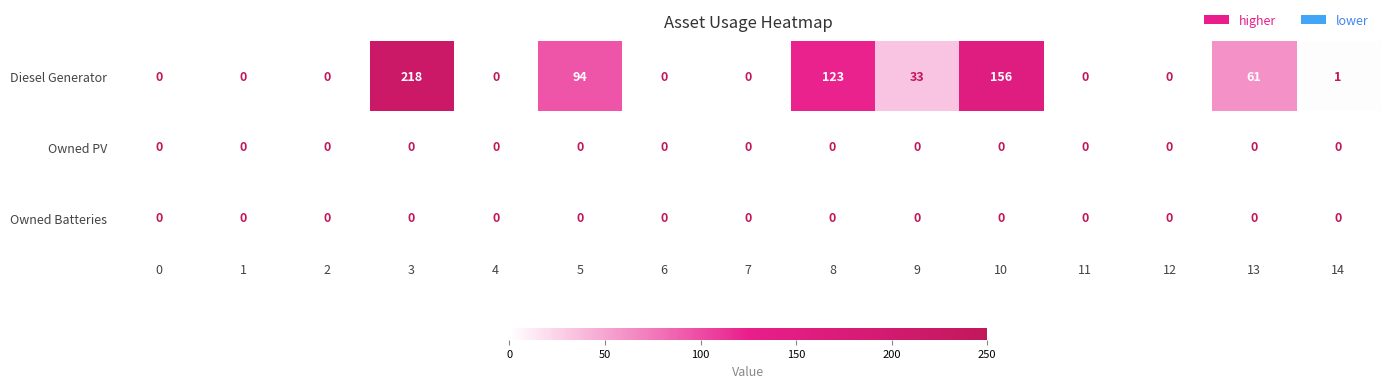

Which series has the widest spread of values?

Diesel Generator